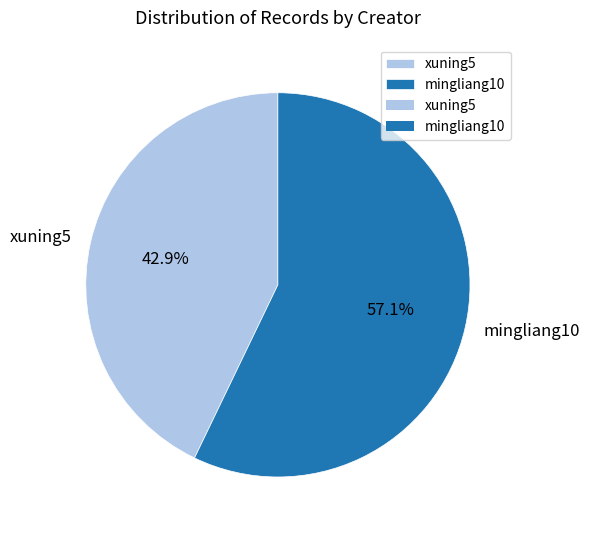

What is the ratio of the value at mingliang10 to the value at xuning5?

1.3